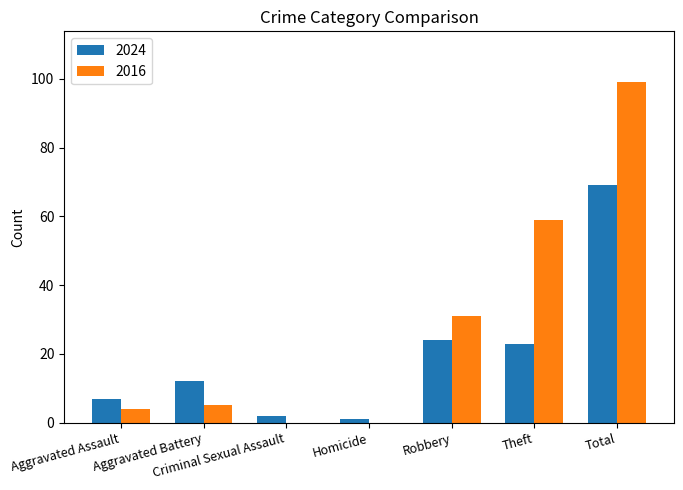

True or false: 2016 has a value of 20 at Robbery.

False